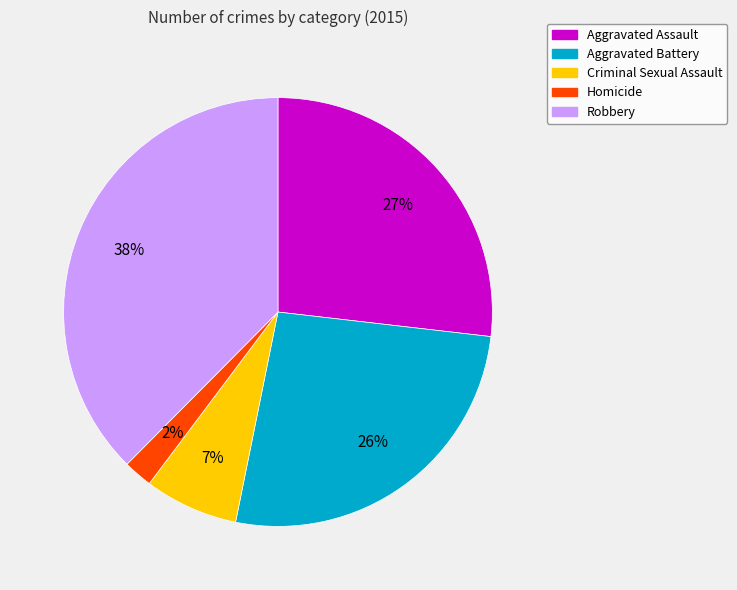

Do Robbery and Aggravated Battery together represent more than half of the pie?

Yes